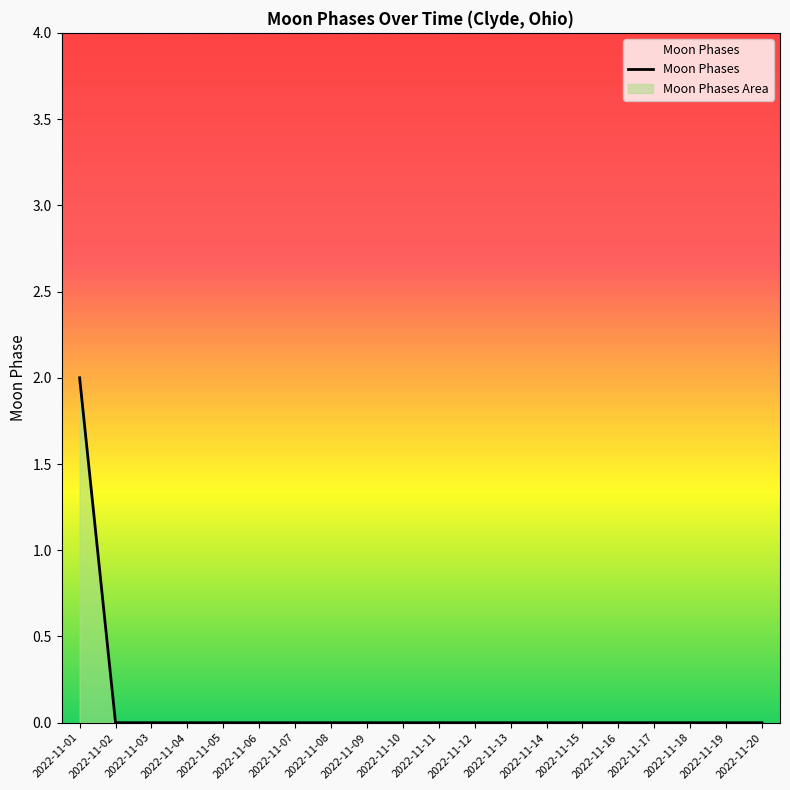

The value at 2022-11-02 is 0. True or false?

True